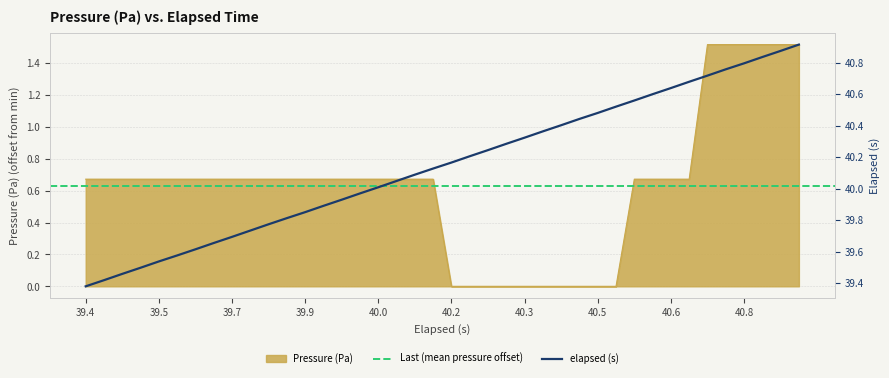

The value of Pressure (Pa) at 39.5 is 1.2. True or false?

False